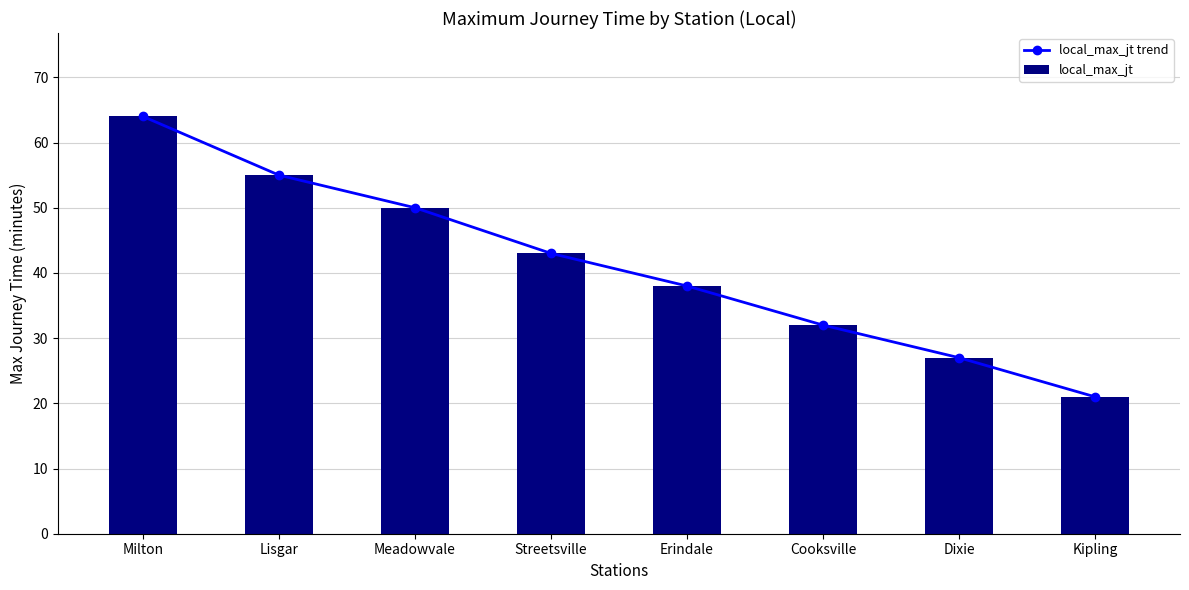

Where is local_max_jt nearest to the value 42?

Streetsville